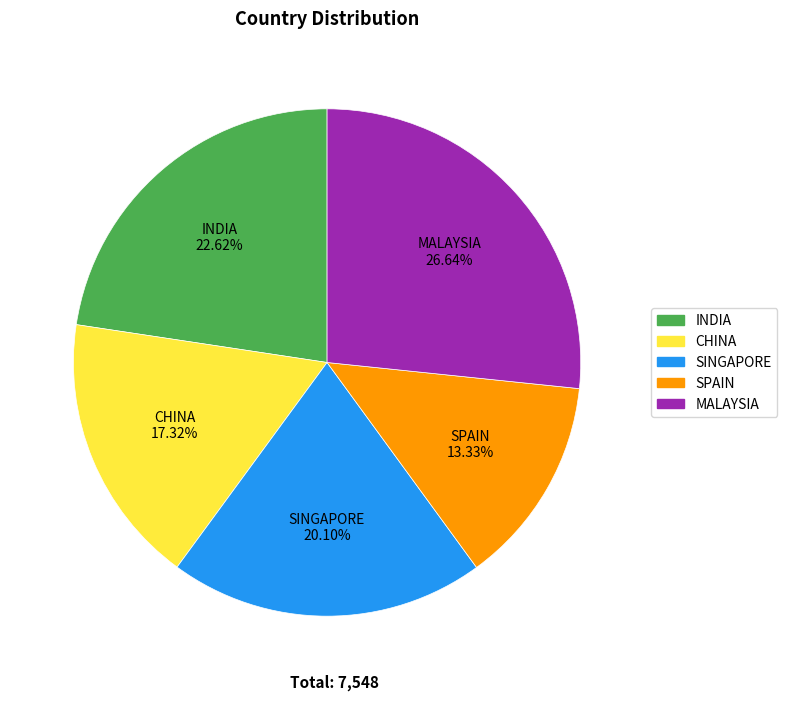

Is there a majority slice in this chart?

No